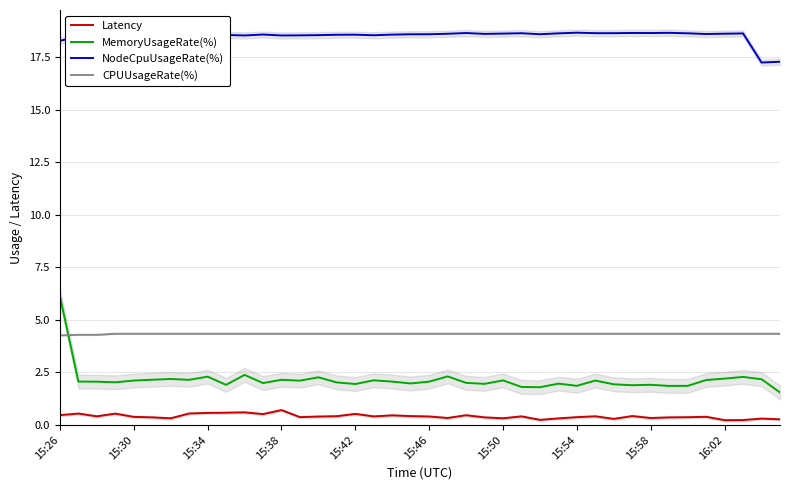

True or false: Latency and NodeCpuUsageRate(%) cross at least once.

False